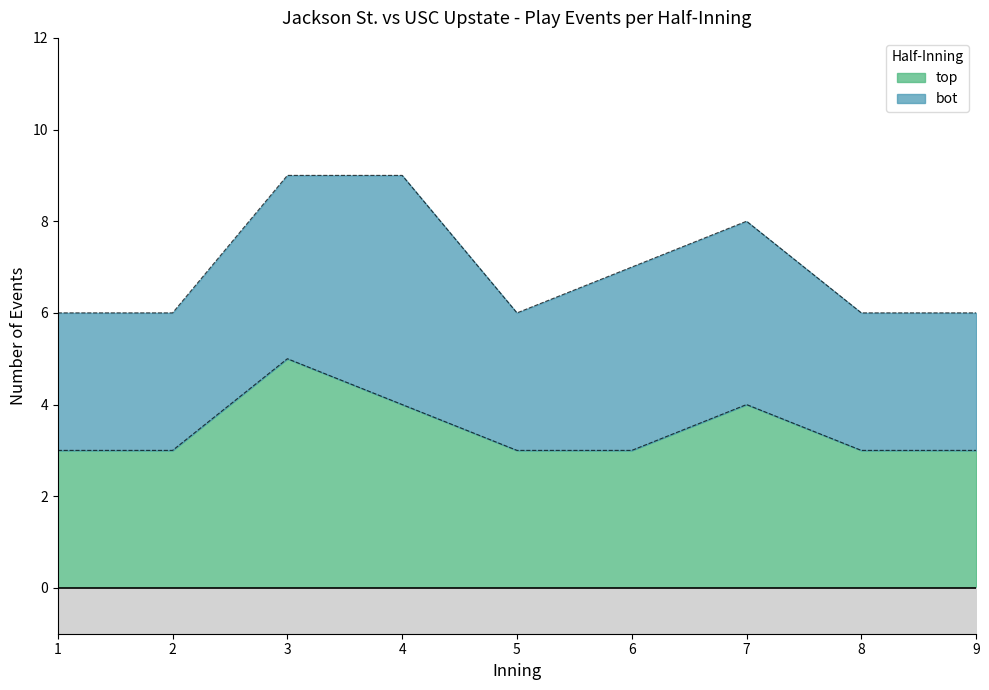

Which category has the highest value across all series?

3